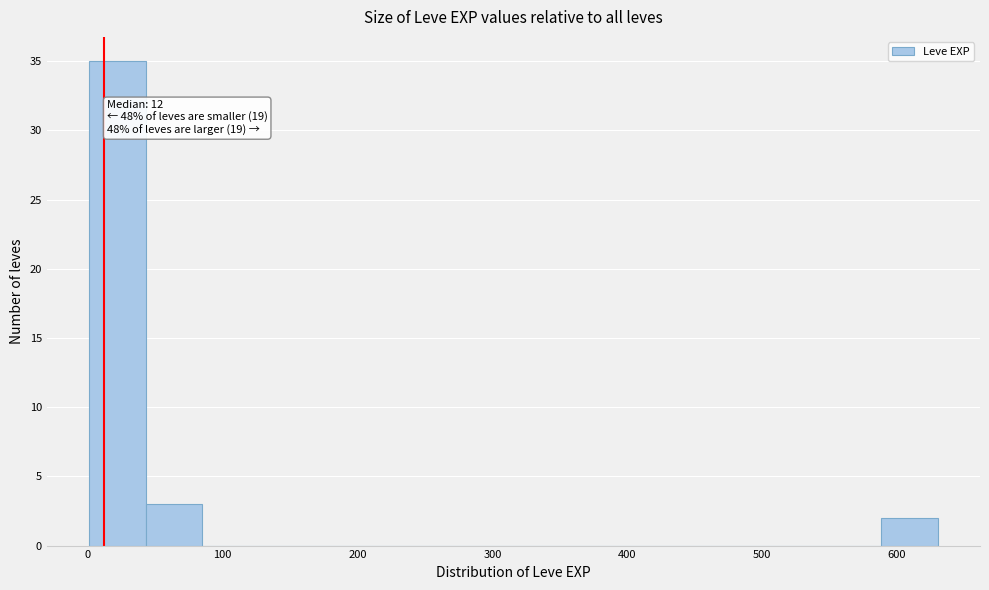

Over which range of the x-axis is the bar tallest?

0 to 40